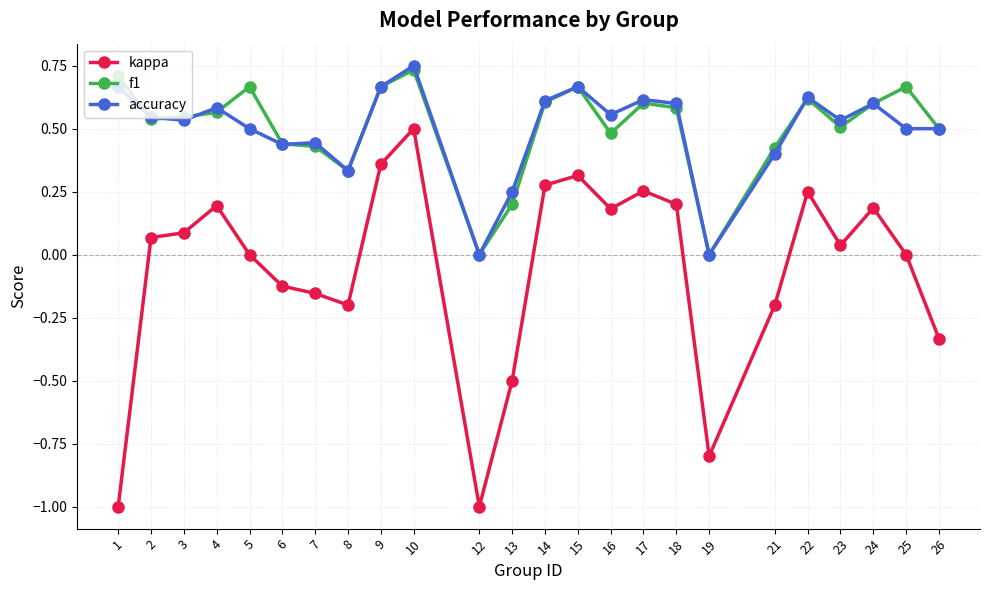

What is the sum of all f1 values?

12.1